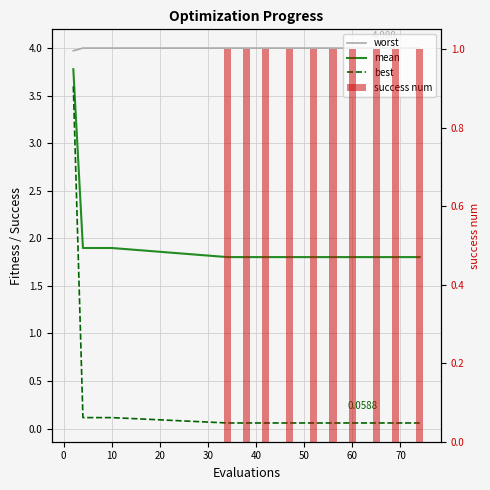

Rank the series by their maximum value, from highest to lowest.

worst, mean, best, success num